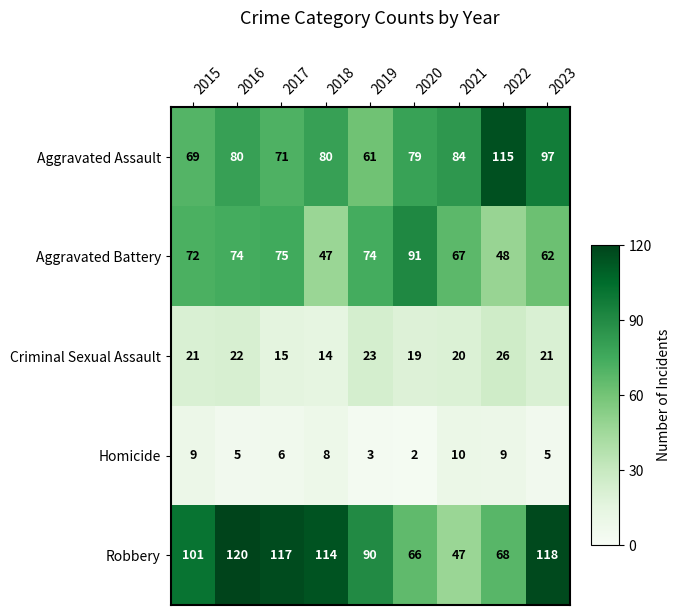

What is the maximum value shown in the chart?

120